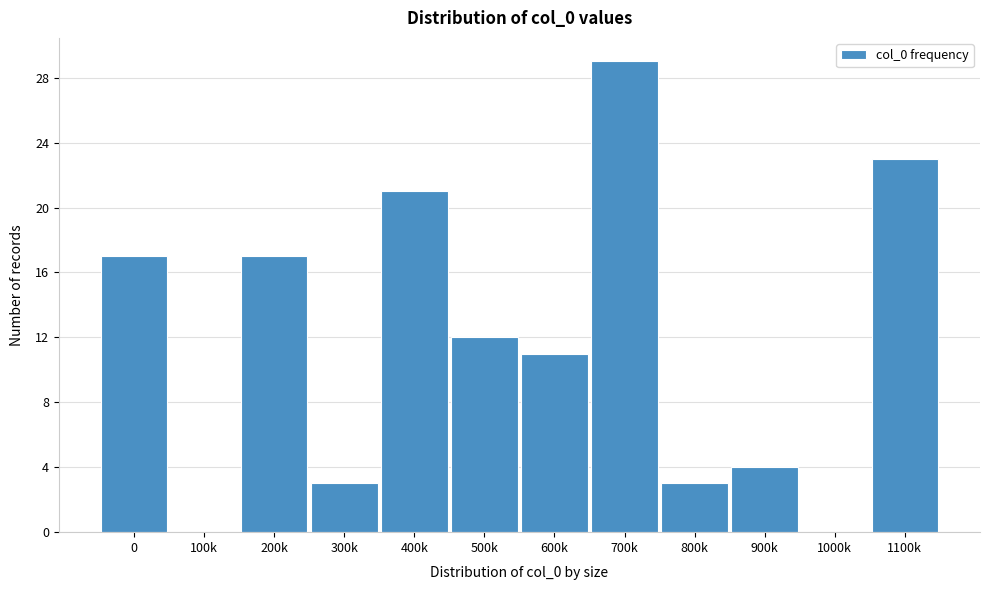

Reading left to right, what are all the values shown in this chart?

0=17	100k=0	200k=17	300k=3	400k=21	500k=12	600k=11	700k=29	800k=3	900k=4	1000k=0	1100k=23